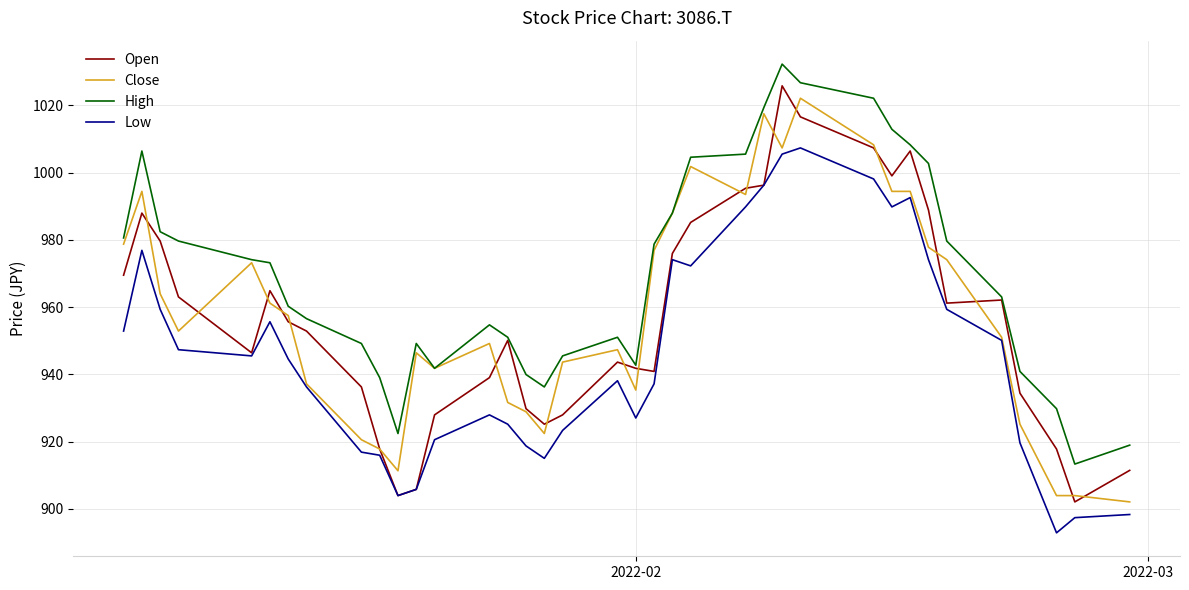

How many lines are shown in the chart?

4